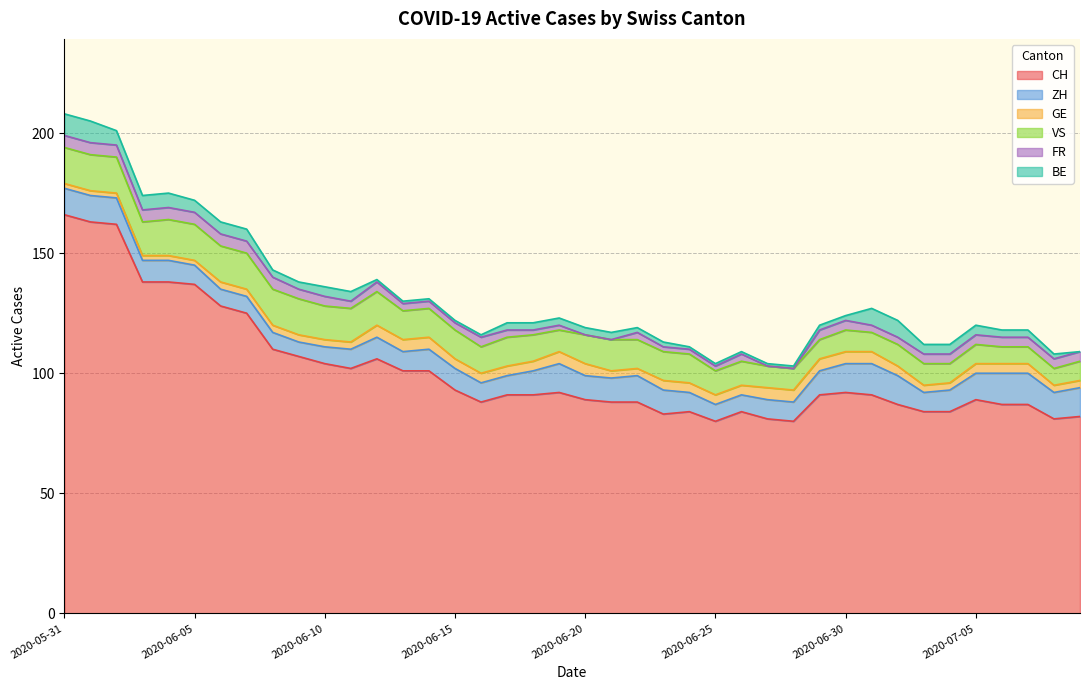

At which label does VS reach its peak?

2020-05-31